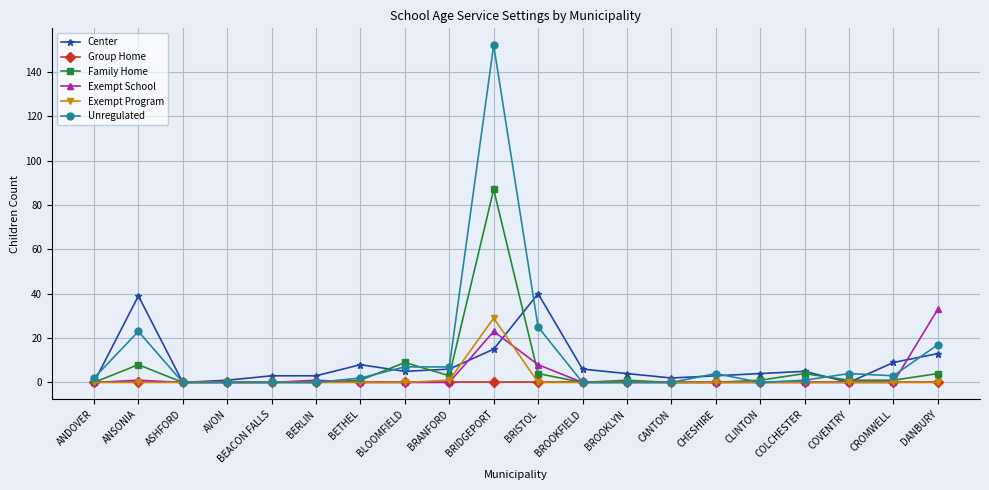

Is the value of Group Home at AVON greater than the value of Center at BETHEL?

No